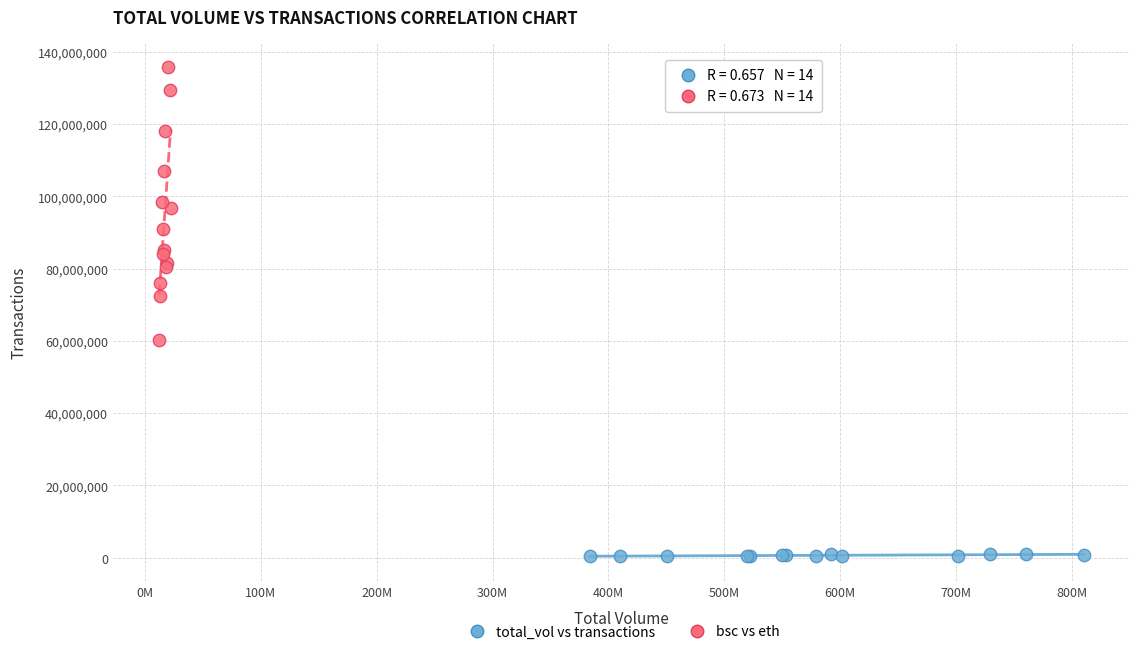

Which series reaches the minimum Y coordinate?

total_vol vs transactions